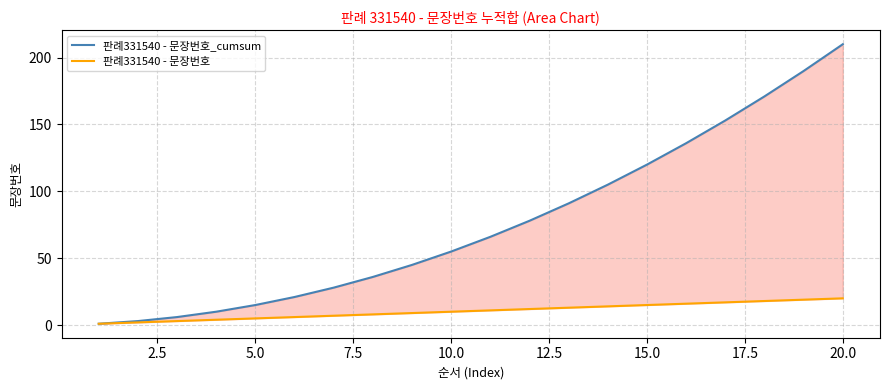

Which series changed the most between 17.5 and 20.0?

판례331540 - 문장번호_cumsum